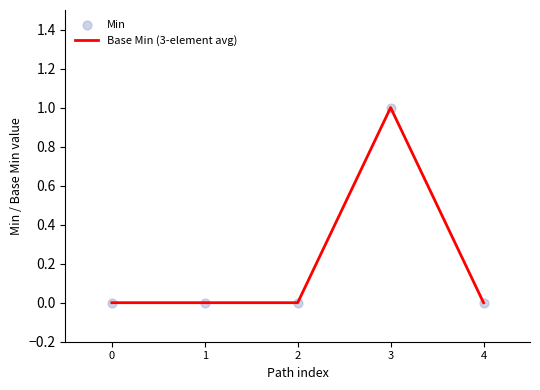

Is it true that the value at 3 is 2?

False